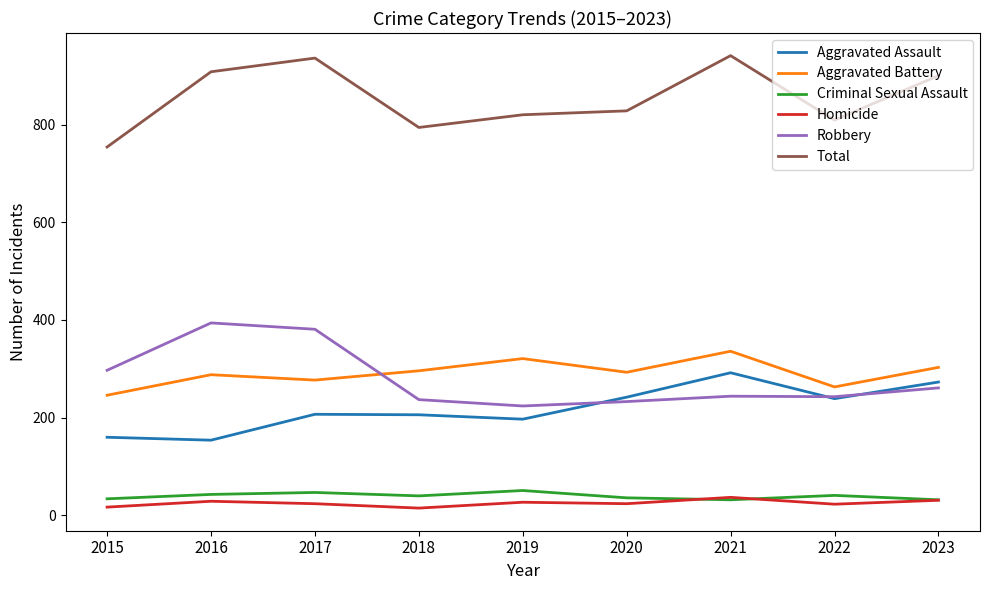

Which series has the widest spread of values?

Total